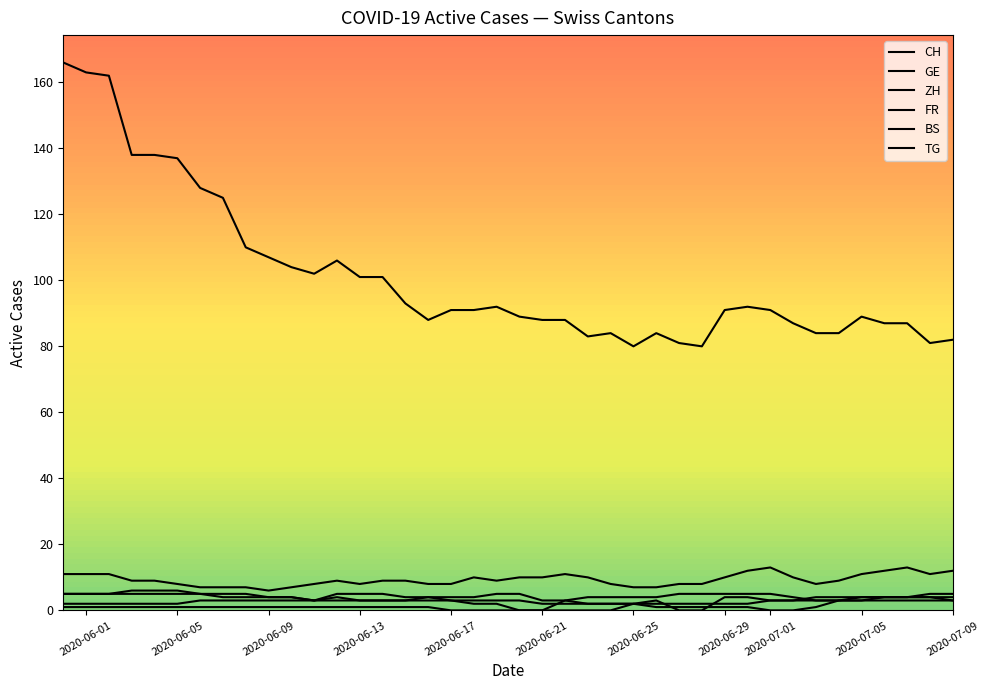

Is this an area chart (filled region under the line)?

No